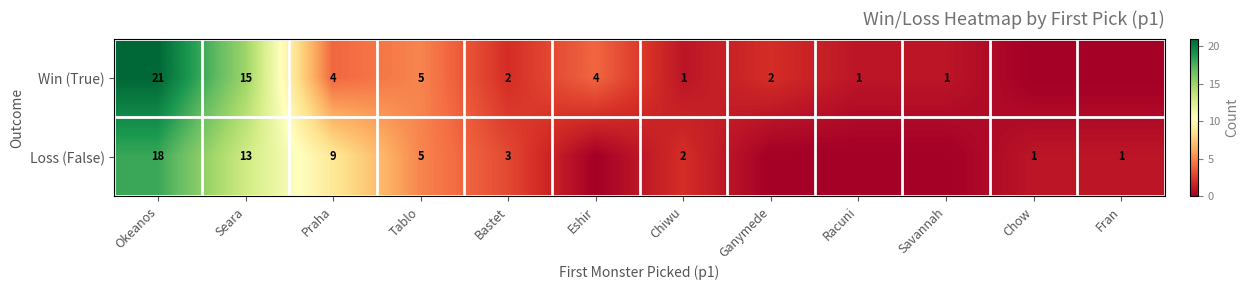

How many data points does each series have?

12